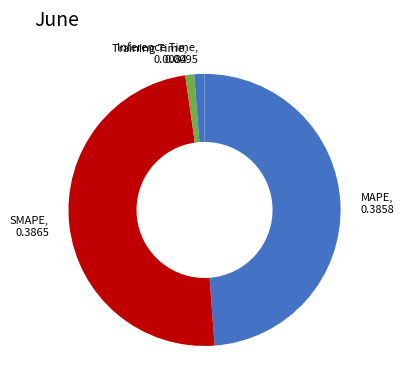

What is the smallest slice in the pie chart?

Training Time